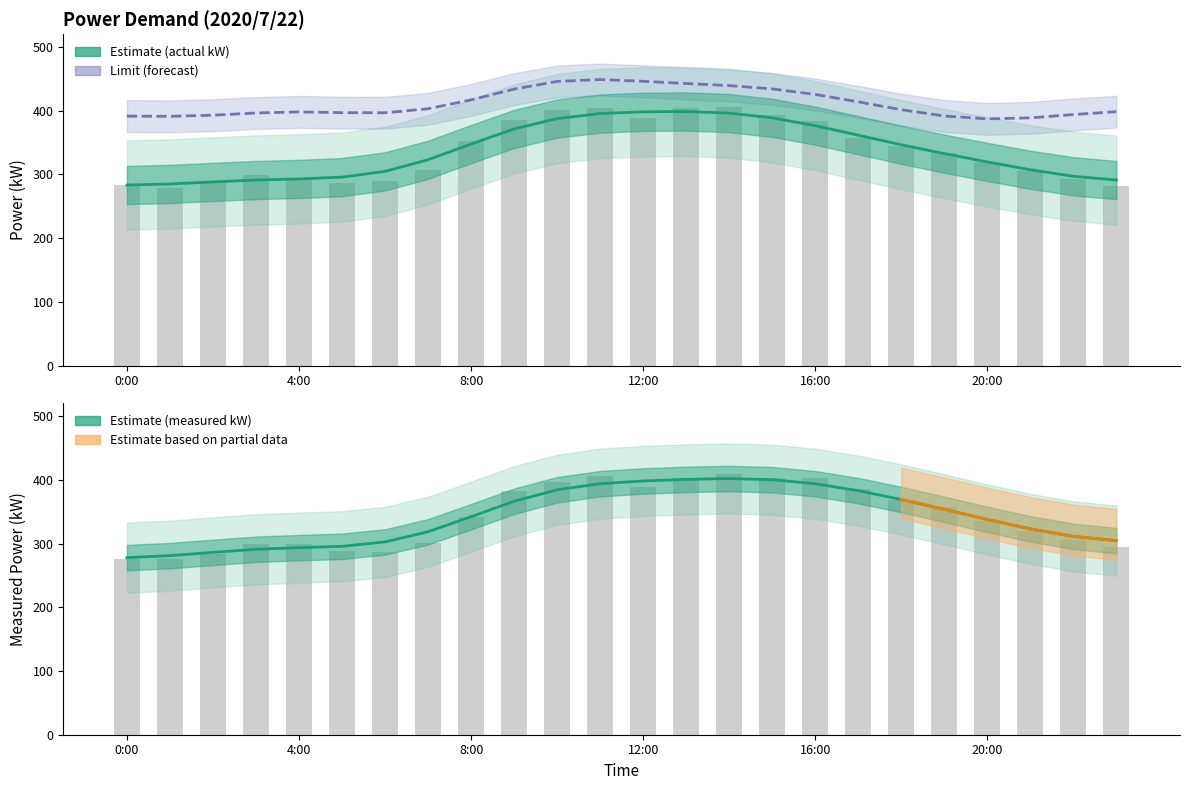

At which category is the sum across all series the highest?

12:00